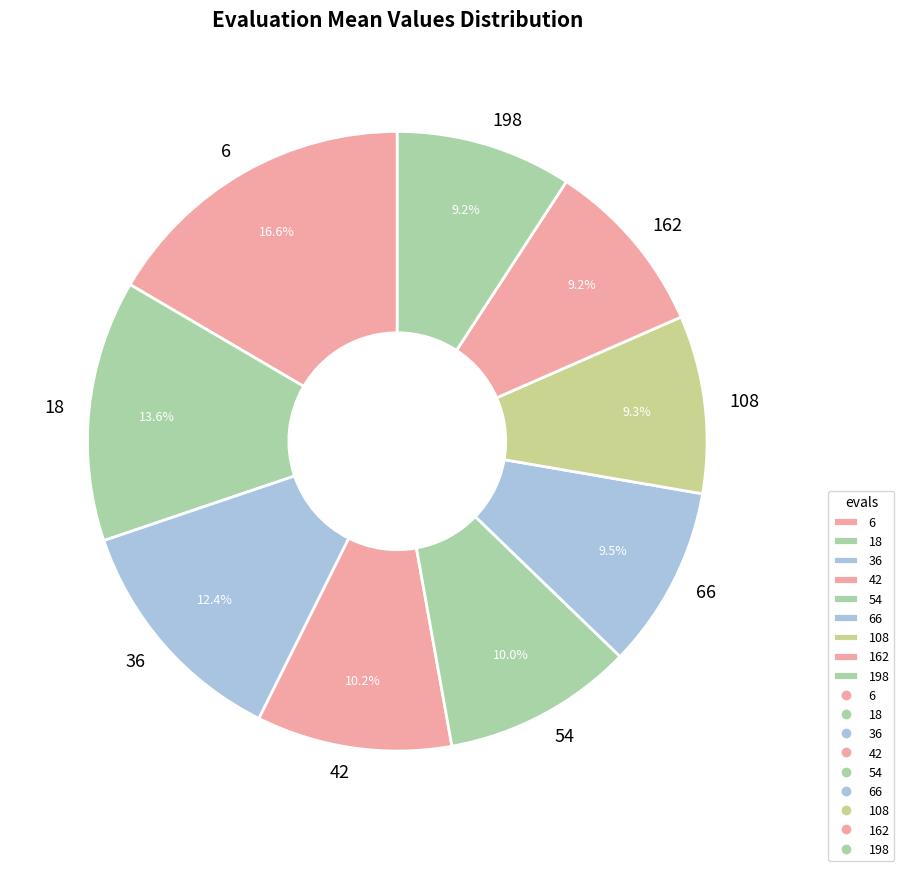

Which slice is the largest?

6